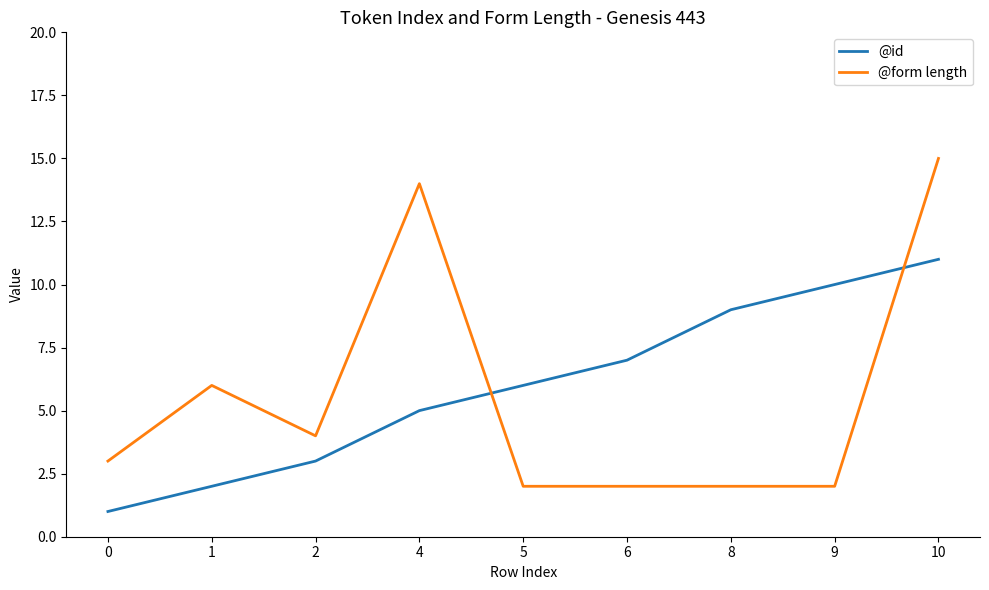

What is the spread (max minus min) of values at 2?

1